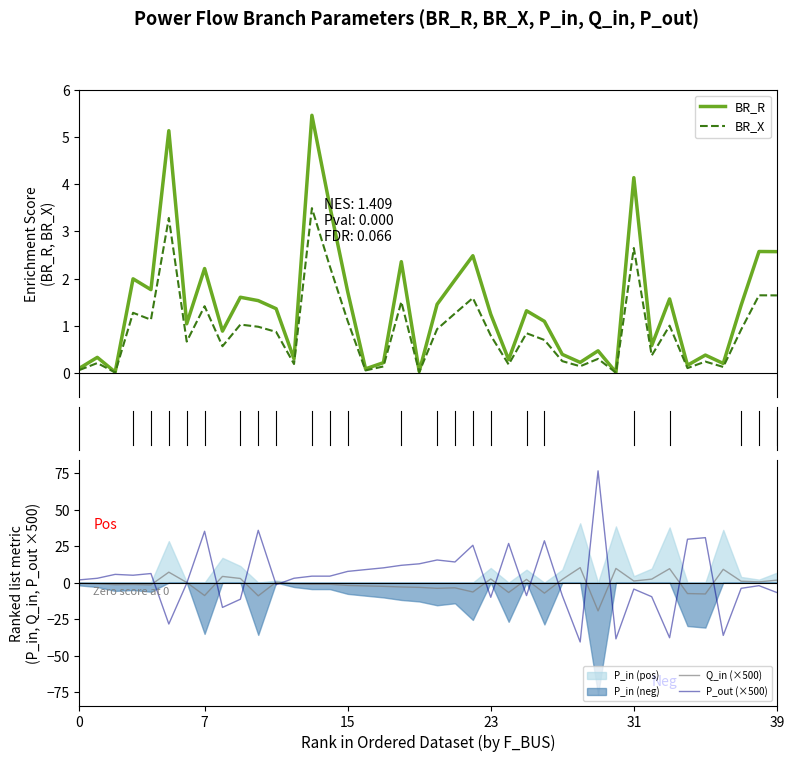

What is the difference between the second highest and minimum values in the BR_X series?

3.3